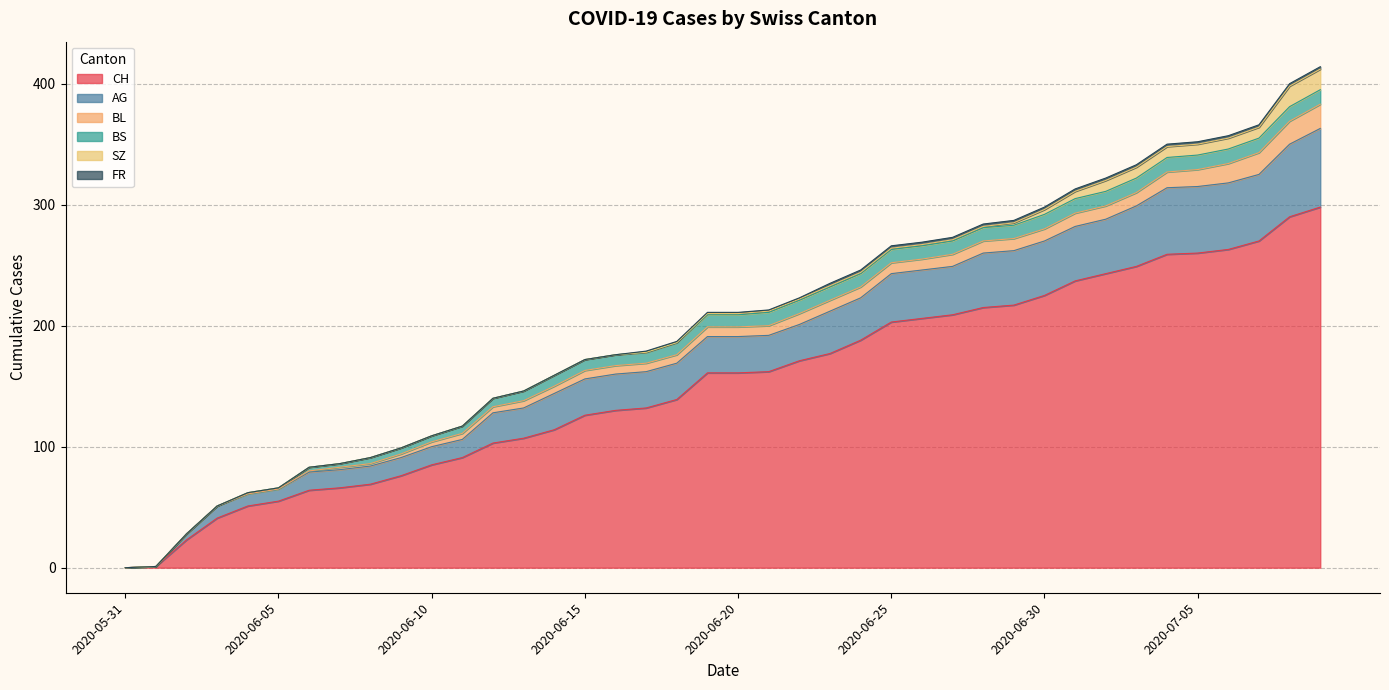

Which series changed the most between 2020-06-23 and 2020-07-07?

CH